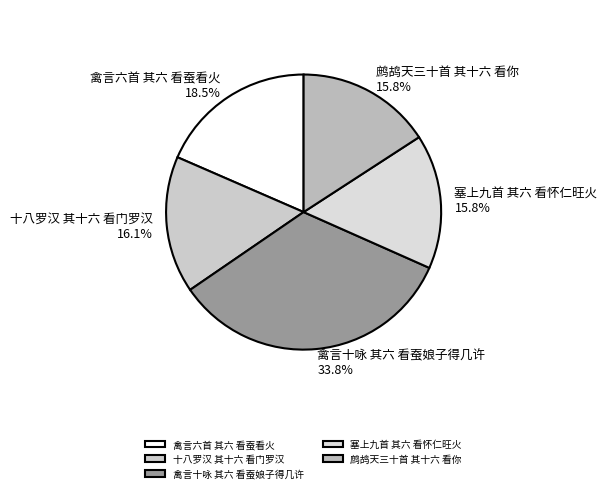

Between 禽言六首 其六 看蚕看火 and 鹧鸪天三十首 其十六 看你, which is larger?

禽言六首 其六 看蚕看火